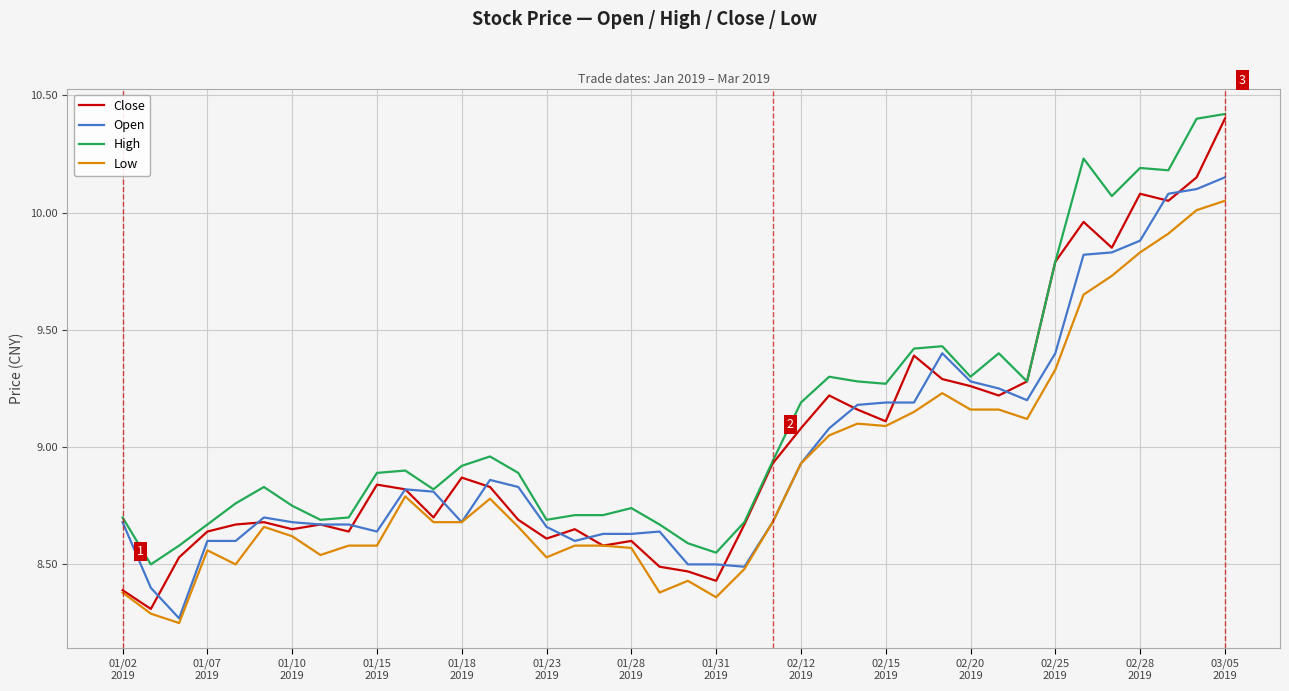

What is the highest value of the High series?

10.4